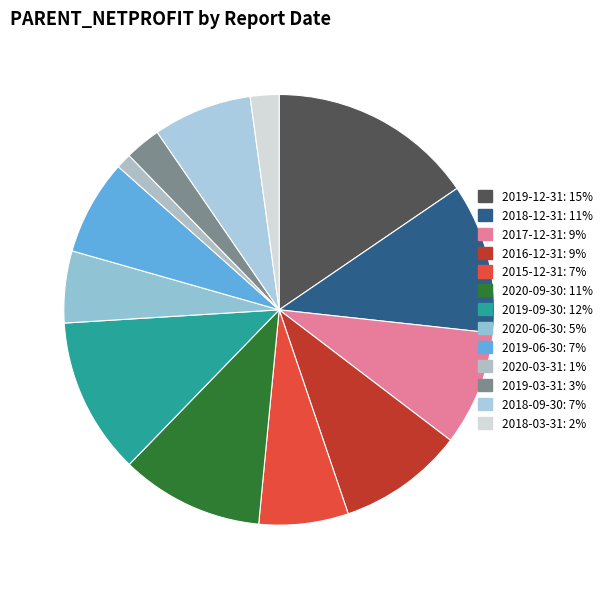

Is there a majority slice in this chart?

No